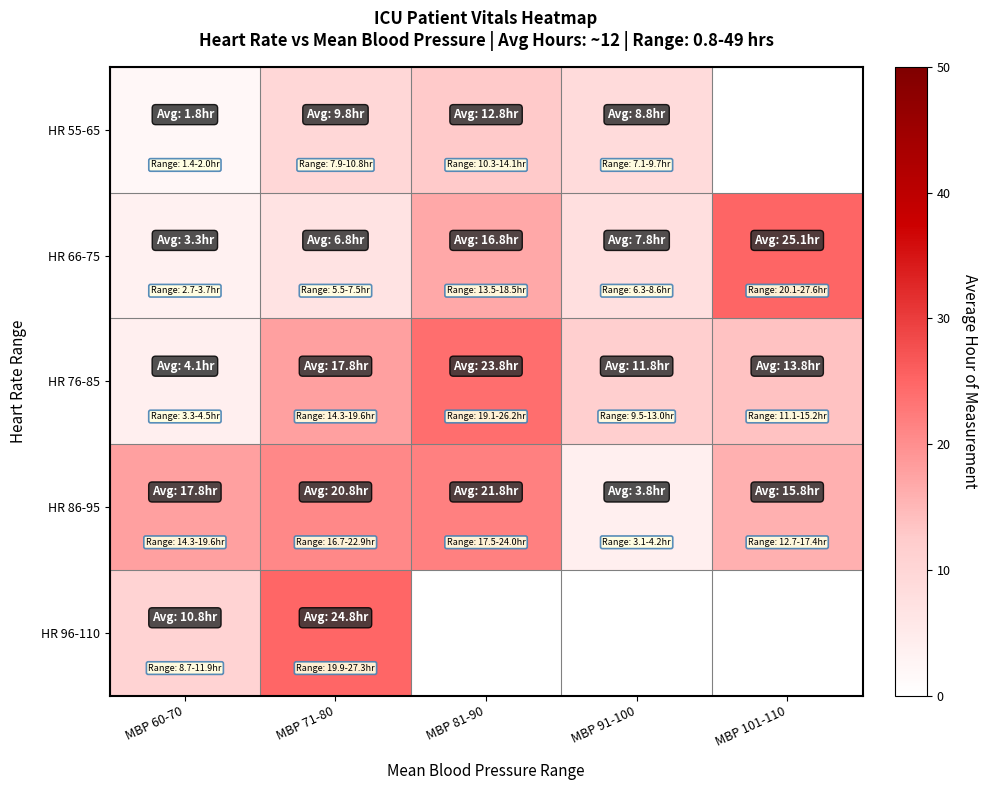

What is the smallest value displayed?

1.8